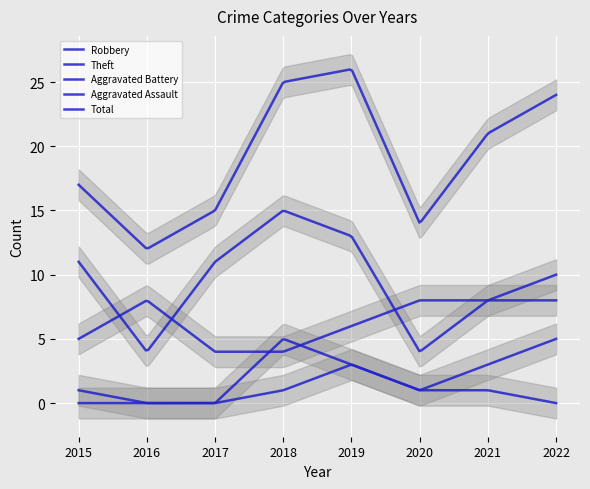

Read the Total value at 2015, to the nearest 5.

15